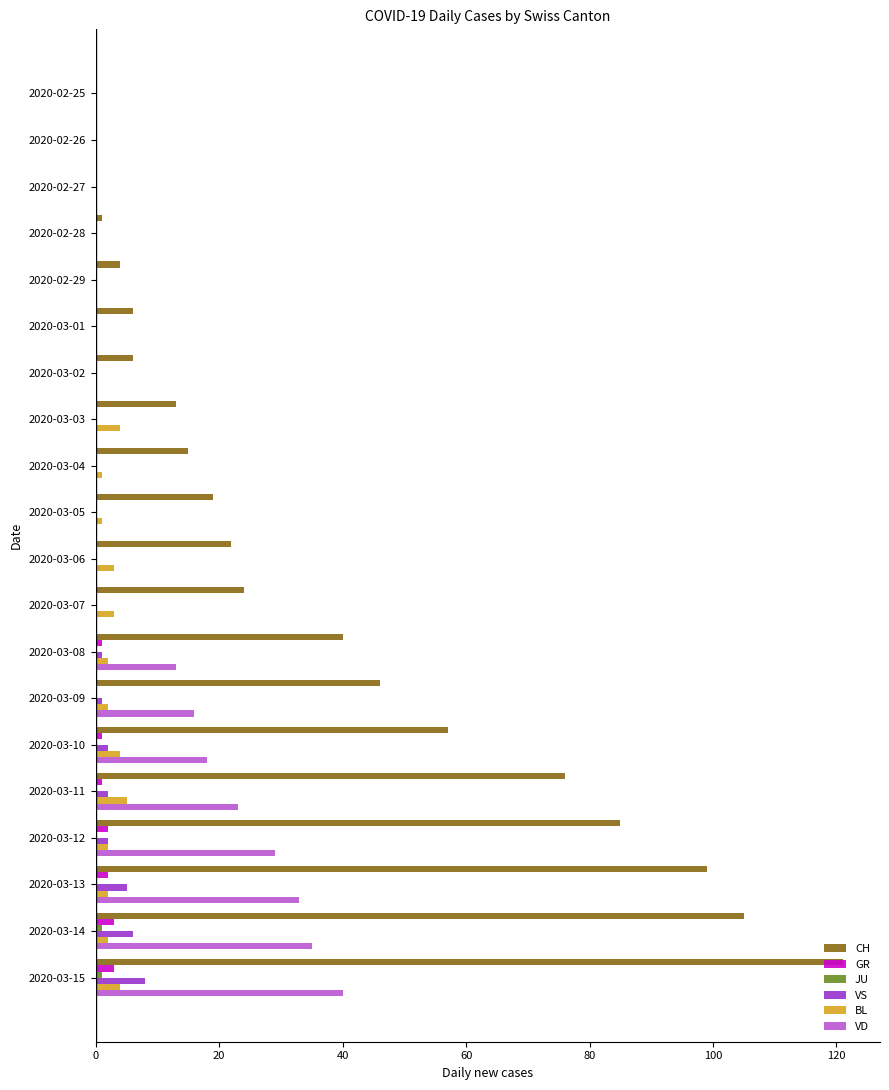

True or false: VS has a value of 6 at 2020-03-14.

True